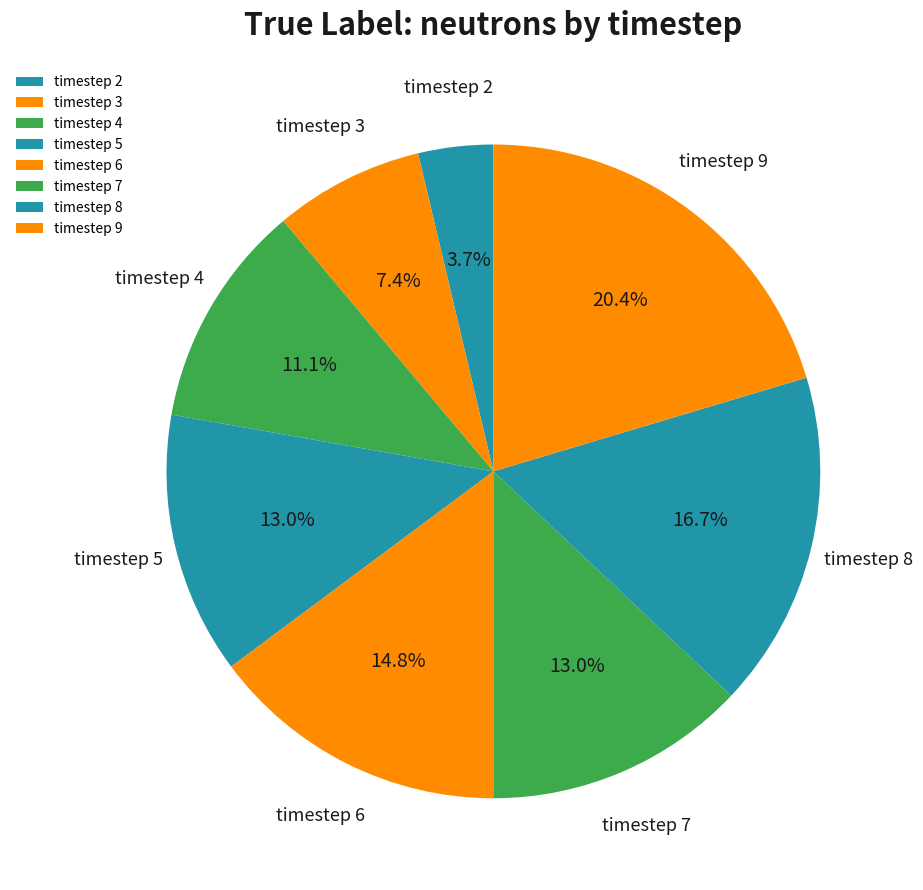

Which slice is the largest?

timestep 9